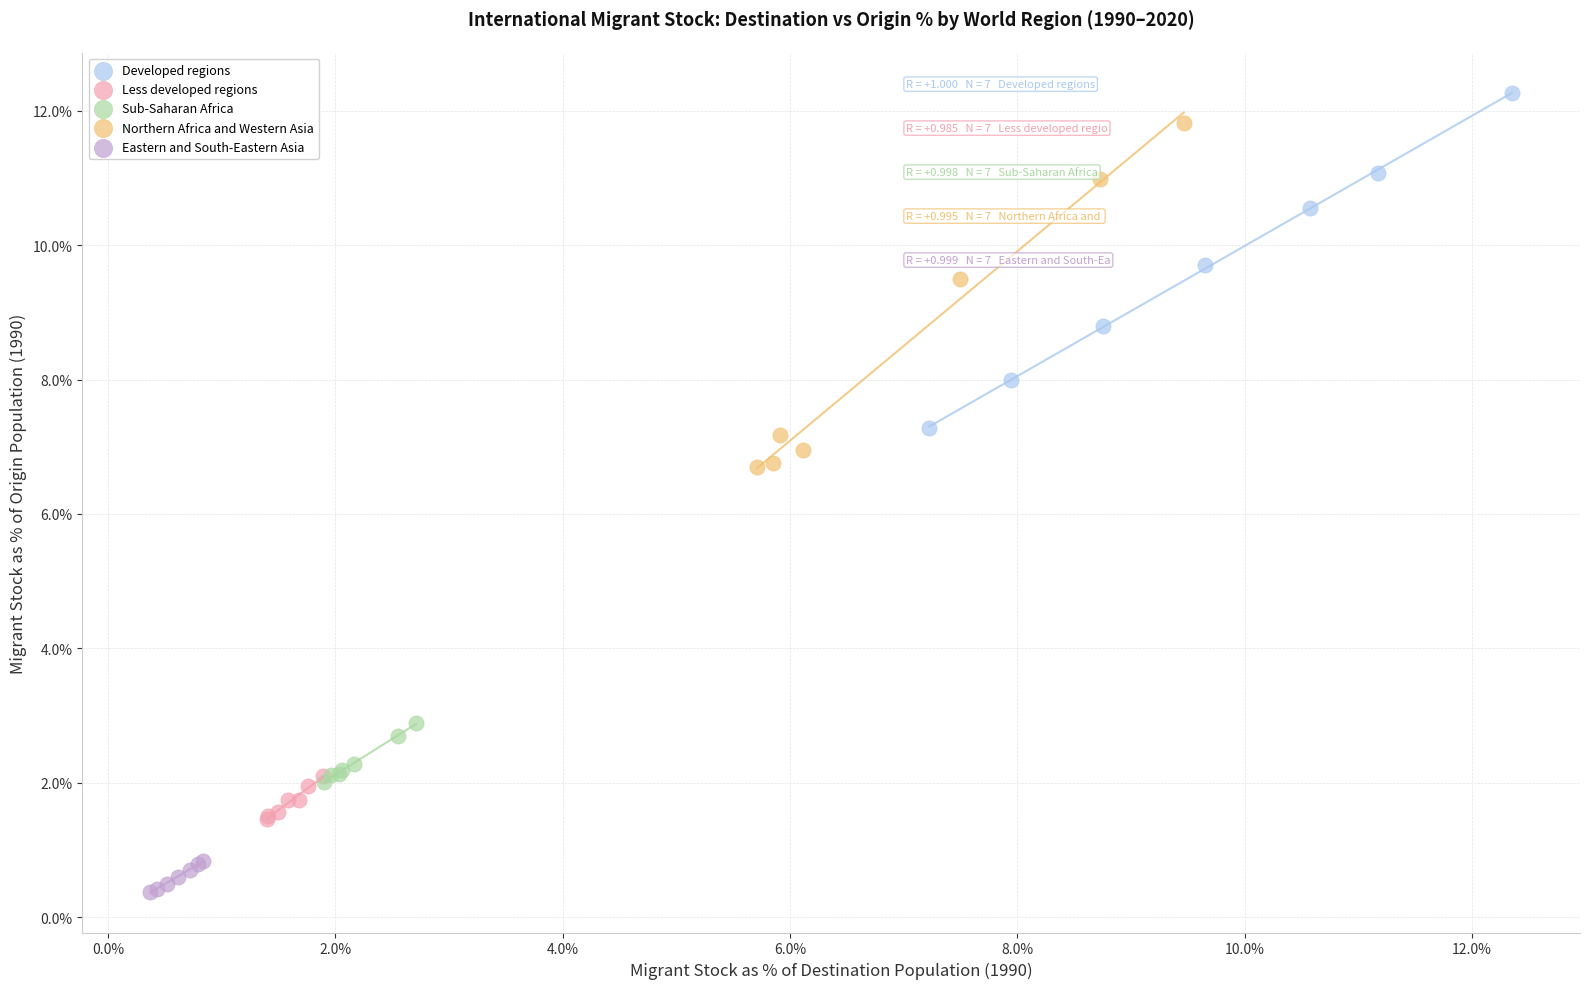

Which series contains the lowest Y value?

Eastern and South-Eastern Asia